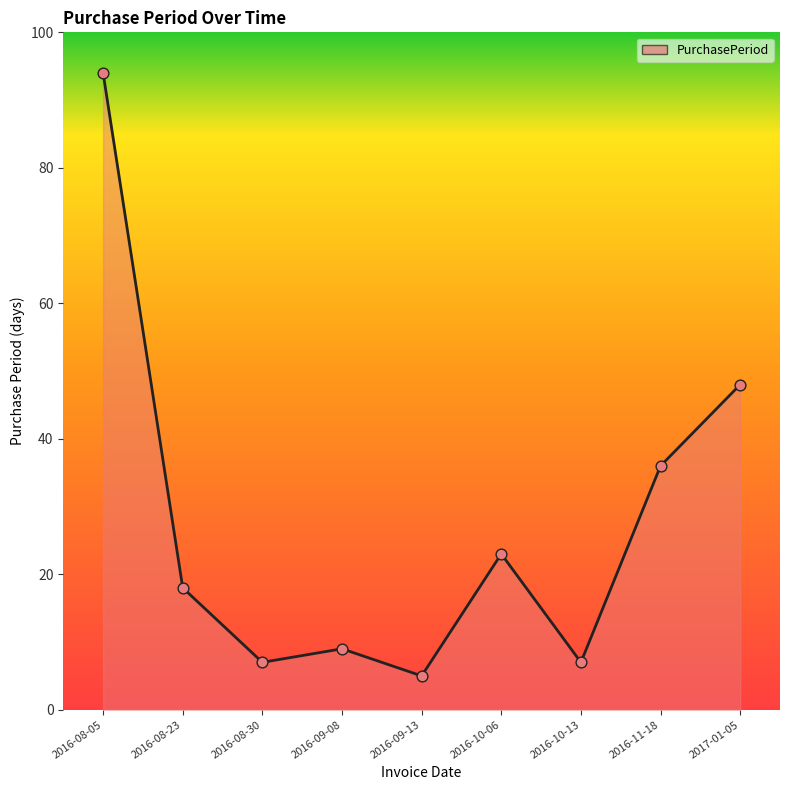

Between 2016-10-13 and 2016-09-13, which is larger?

2016-10-13